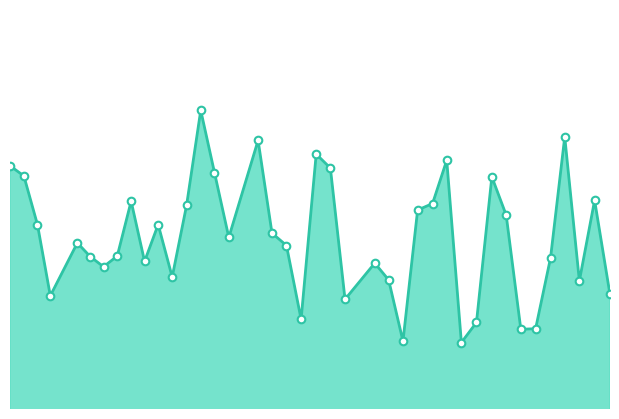

Does the chart have visible grid lines?

No